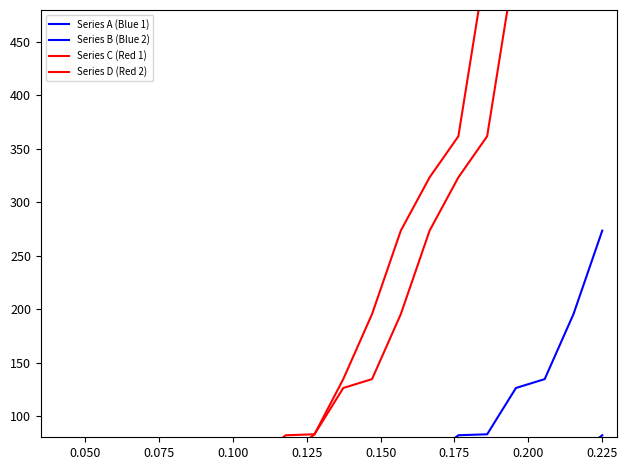

The value of Series D (Red 2) at 0.075 is 6.3. True or false?

False